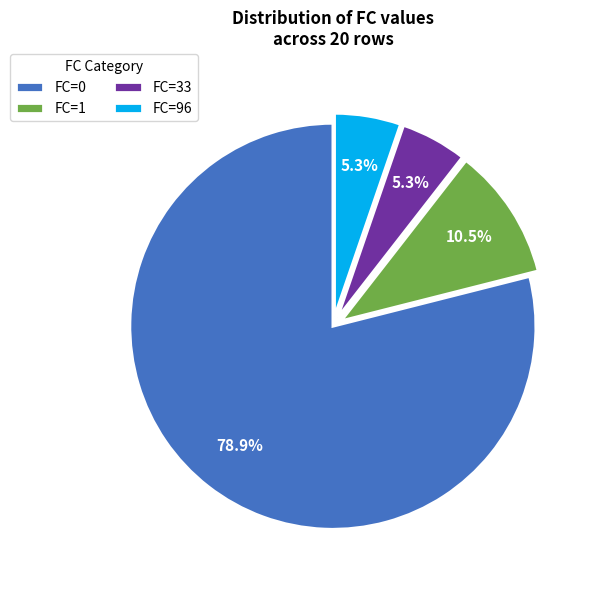

How many segments does this pie chart have?

4